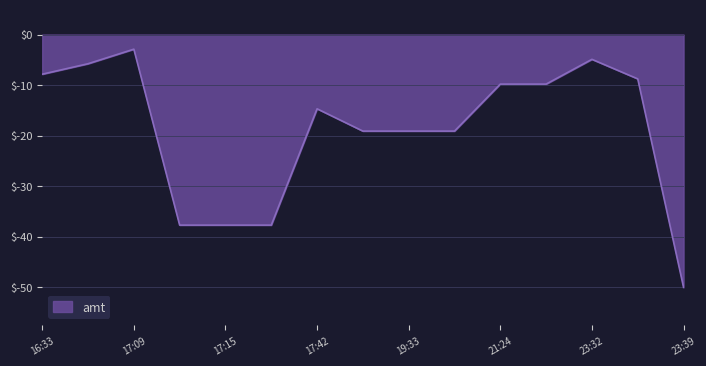

How many values are below -14?

8